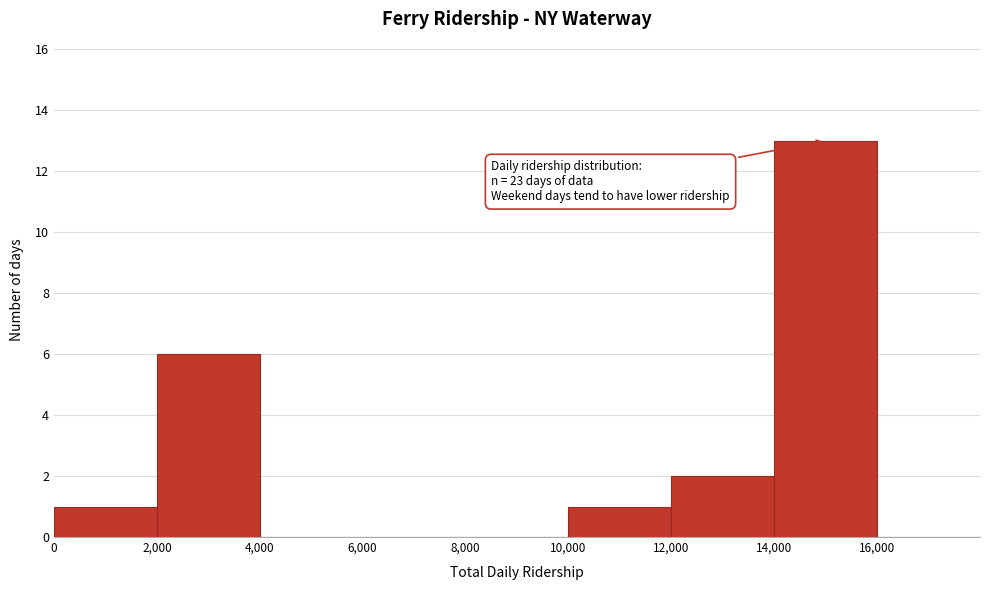

Over which range of the x-axis is the bar tallest?

14000 to 16000